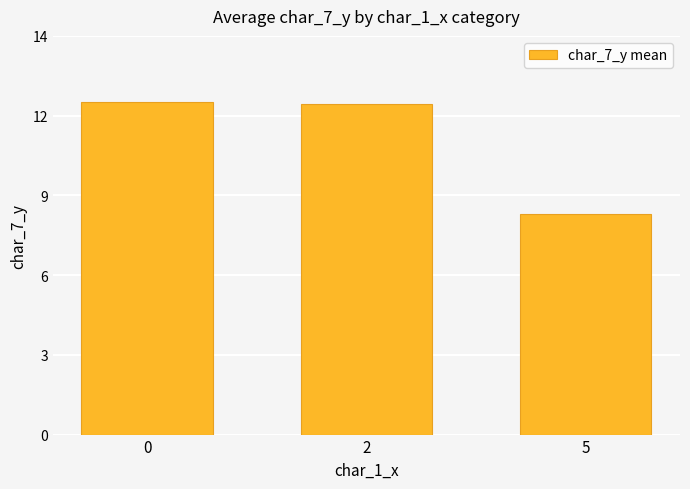

Does the chart contain any negative values?

No